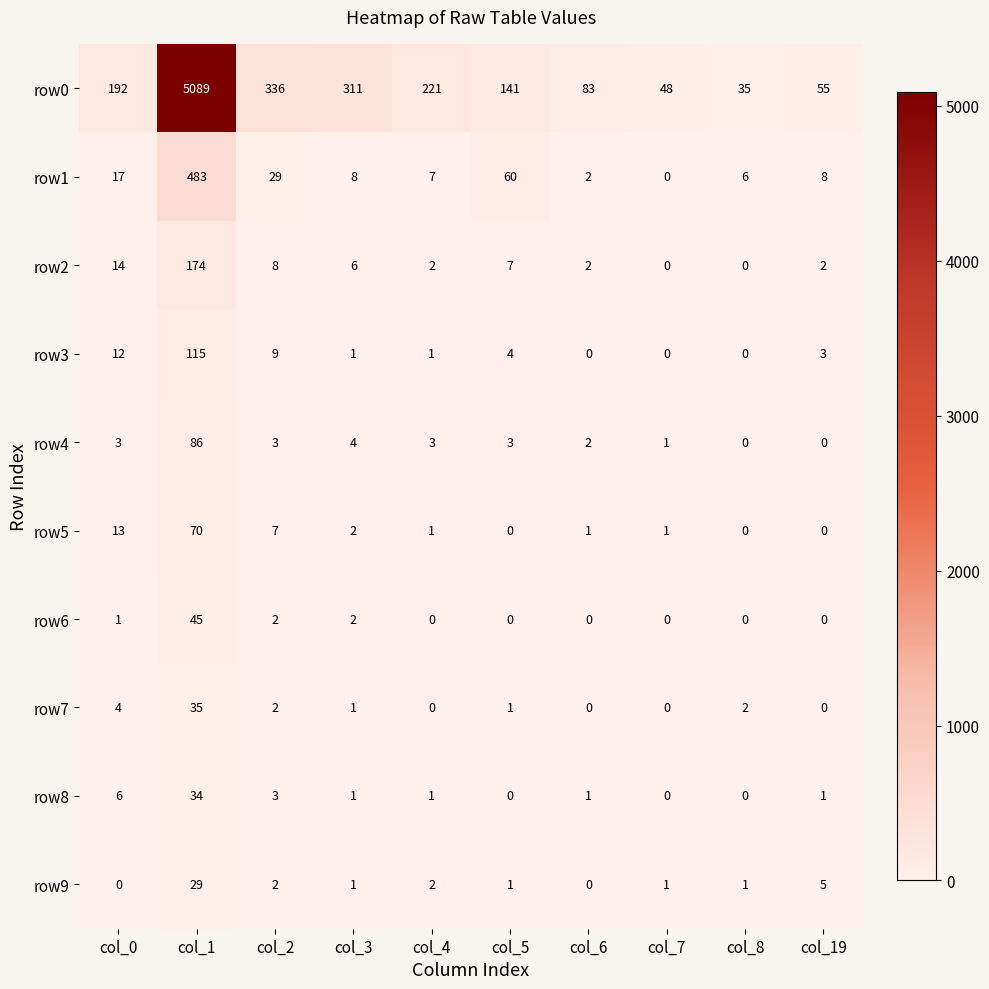

Which category has the highest value in the row9 series?

col_1